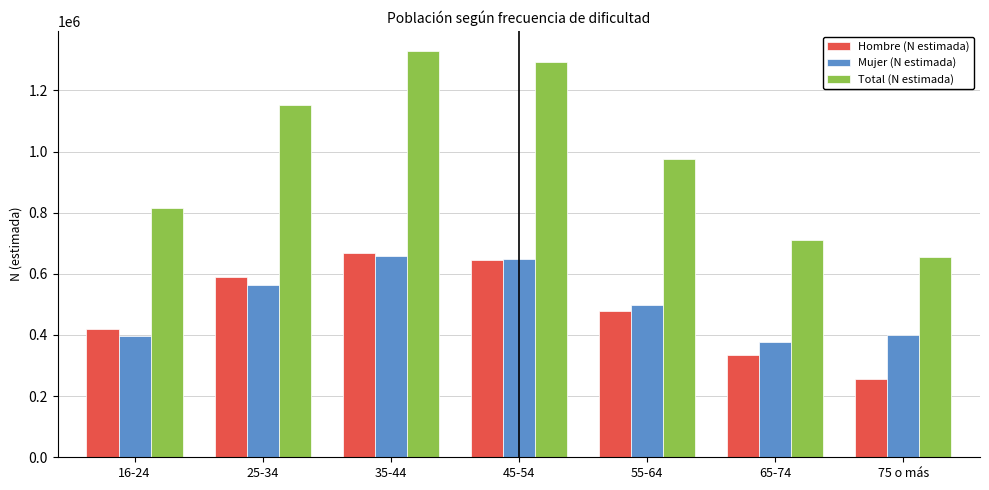

What is the label of the 7th bar from the right?

16-24